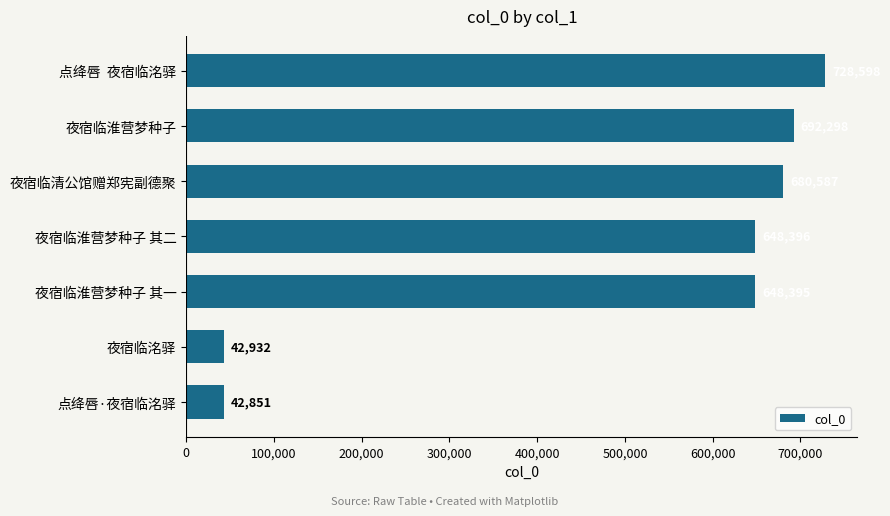

List the labels in order of value, largest first.

点绛唇  夜宿临洺驿, 夜宿临淮营梦种子, 夜宿临清公馆赠郑宪副德聚, 夜宿临淮营梦种子 其二, 夜宿临淮营梦种子 其一, 夜宿临洺驿, 点绛唇·夜宿临洺驿